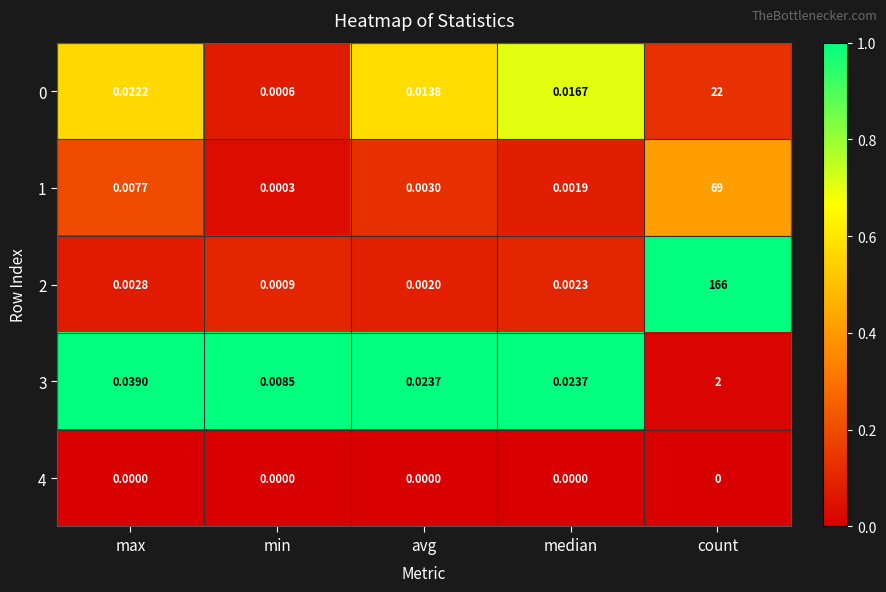

Is the value of 0 at max greater than the value of 3 at avg?

No